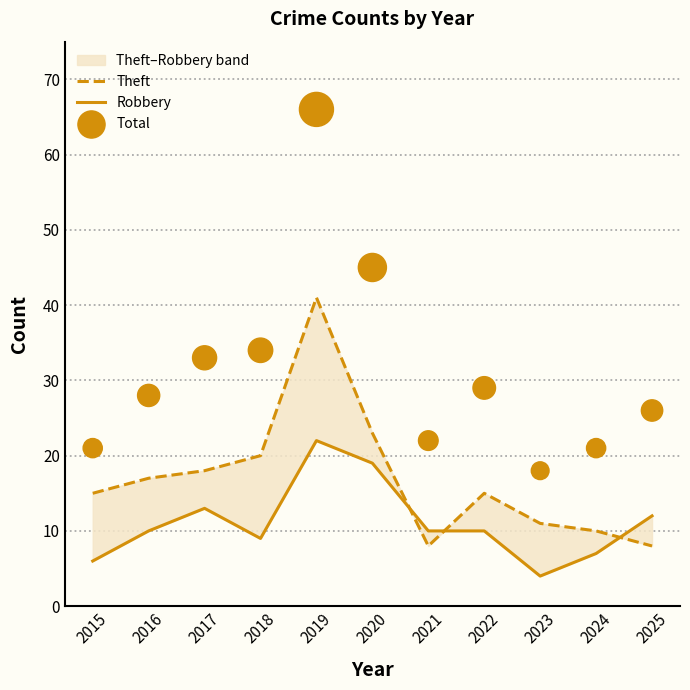

What are all the series names shown in the legend?

Theft, Robbery, Total